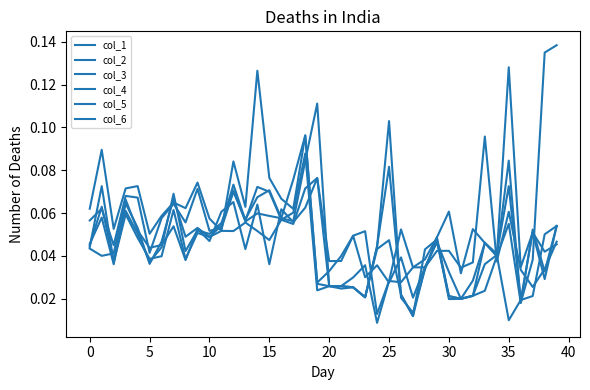

How many lines are shown in the chart?

6